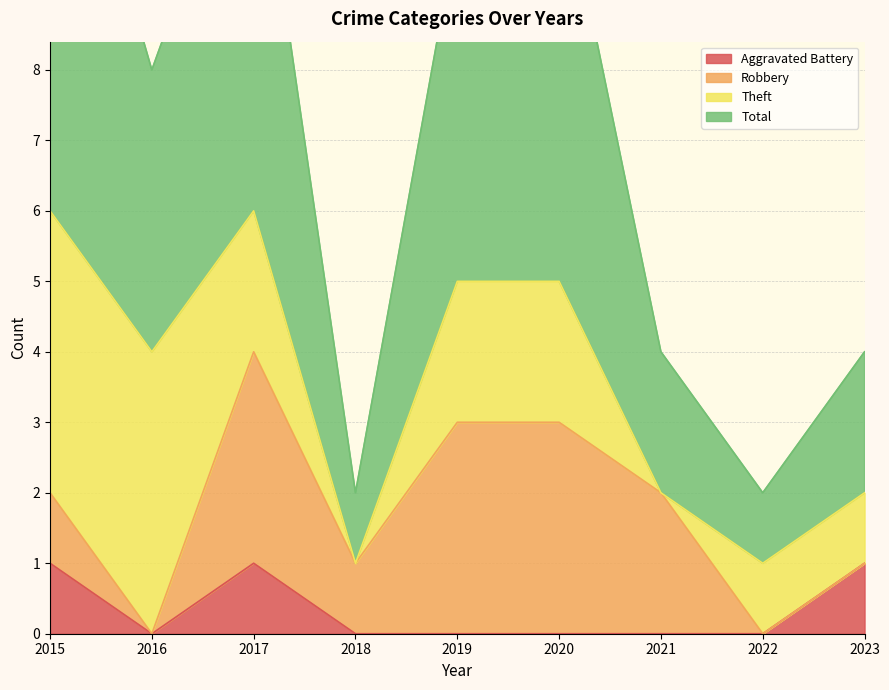

Which series has the largest total across all categories?

Total